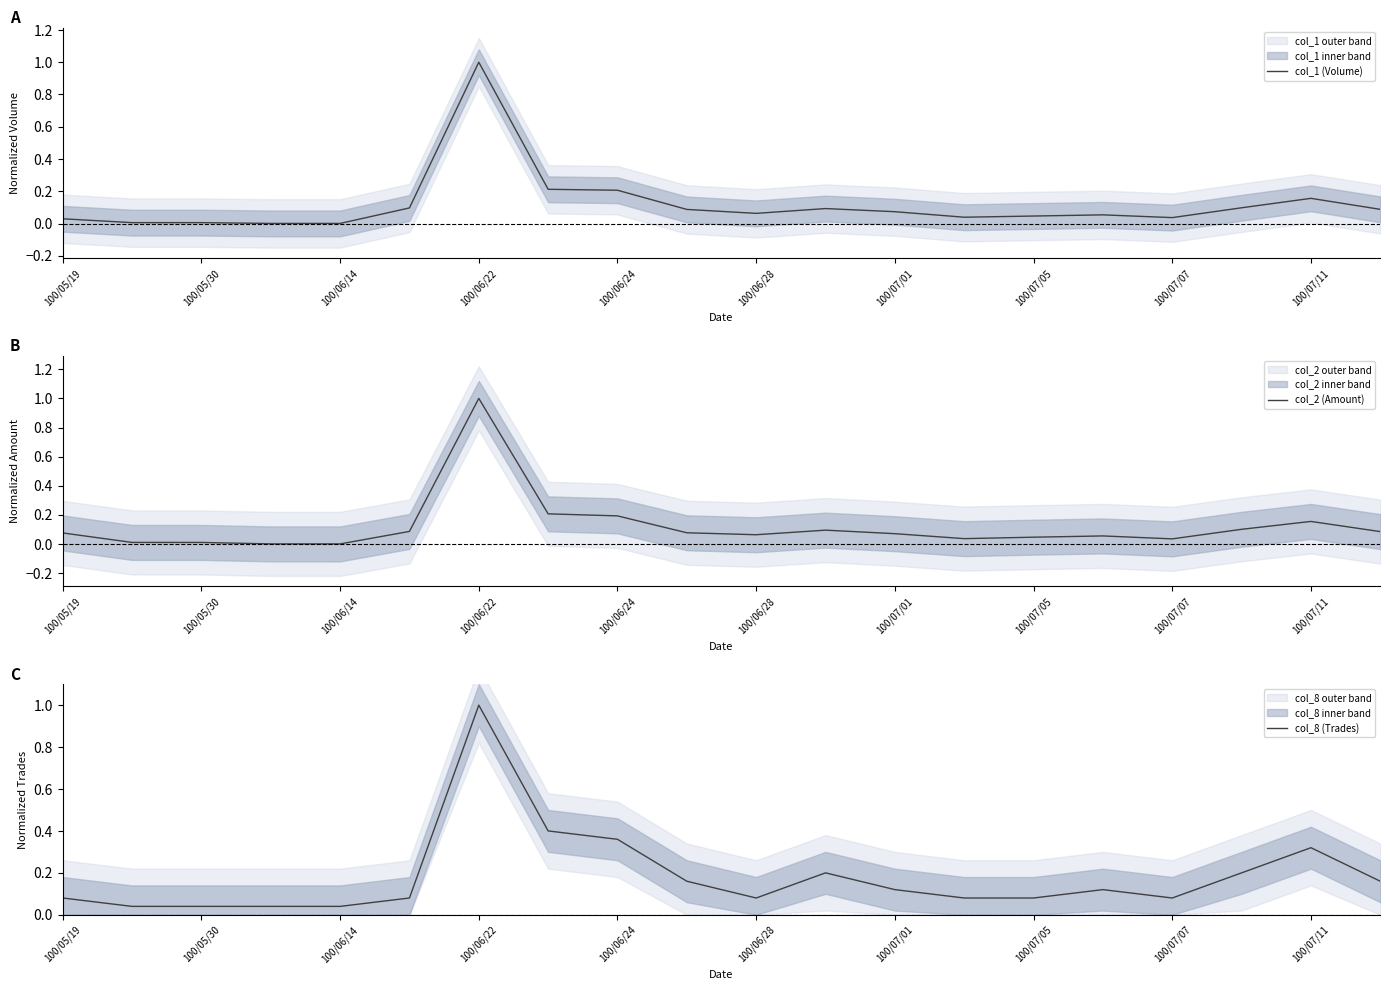

What is the highest value of the col_2 (Amount) series?

1.0